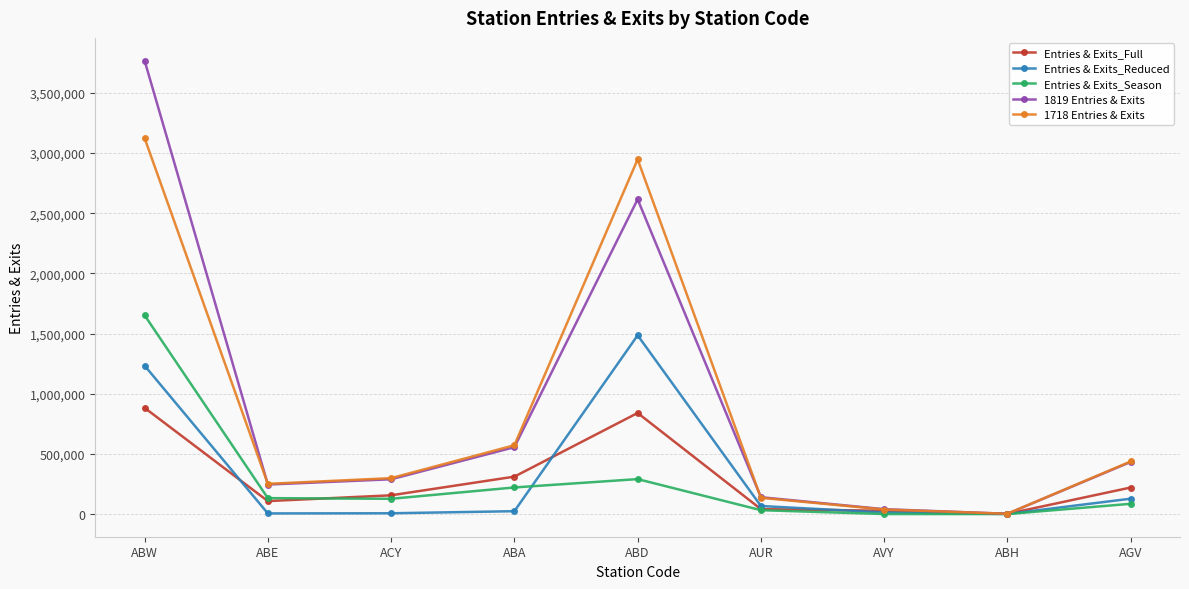

Which series has the largest range (max minus min)?

1819 Entries & Exits